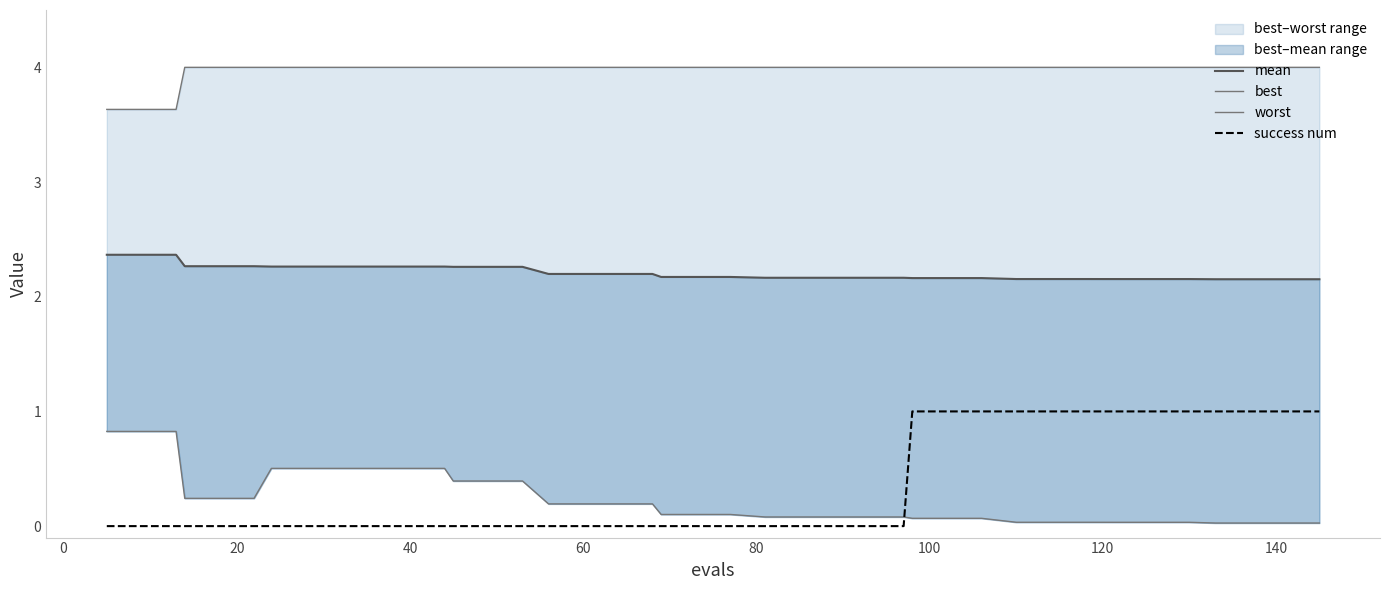

Which series has the largest total across all categories?

worst